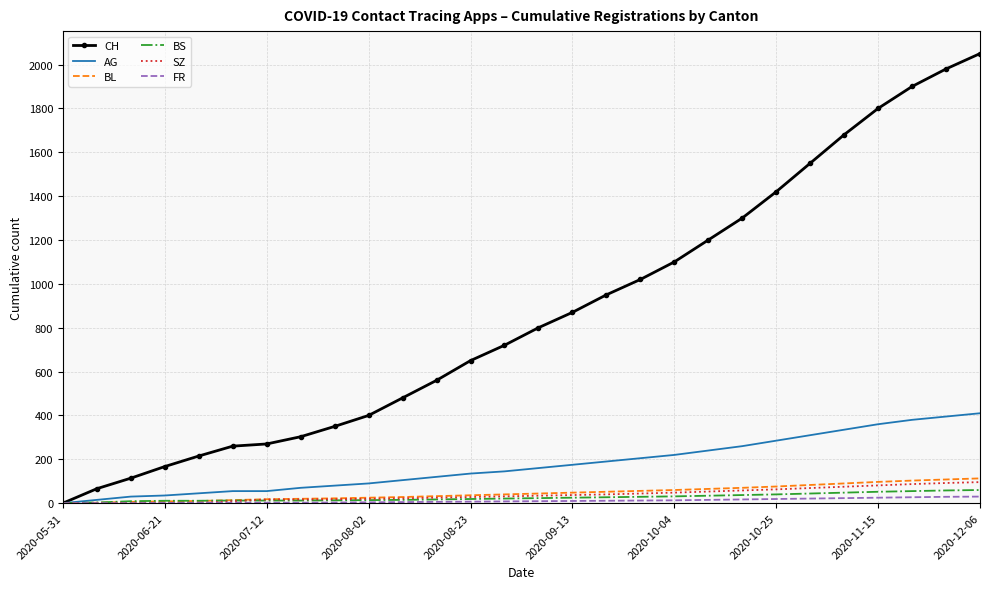

What is the difference between the maximum and minimum values in the FR series?

30